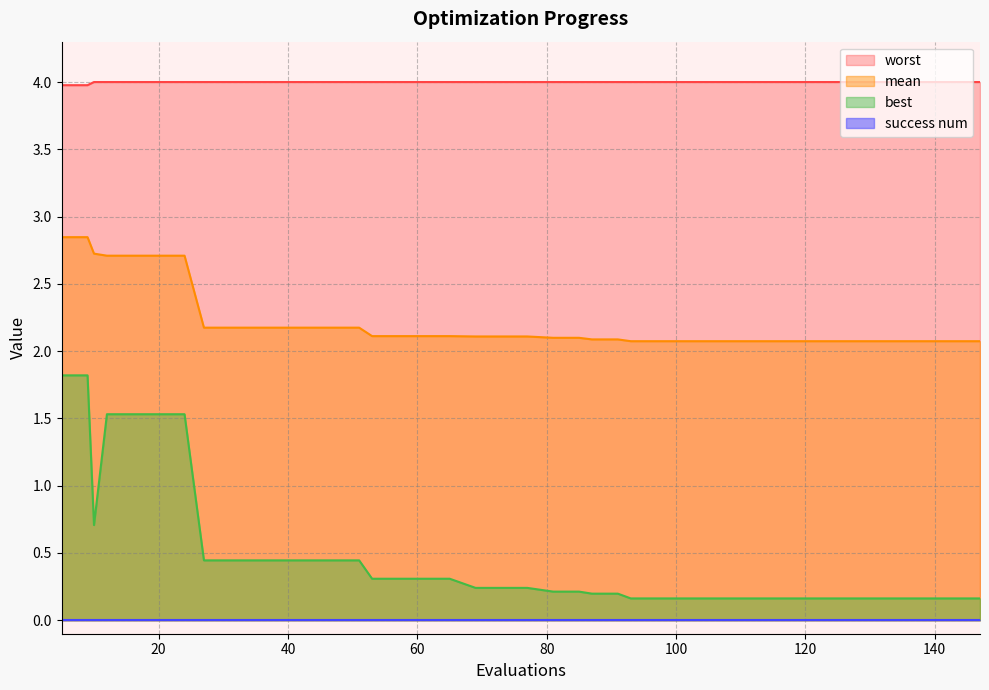

Which series has the widest spread of values?

best